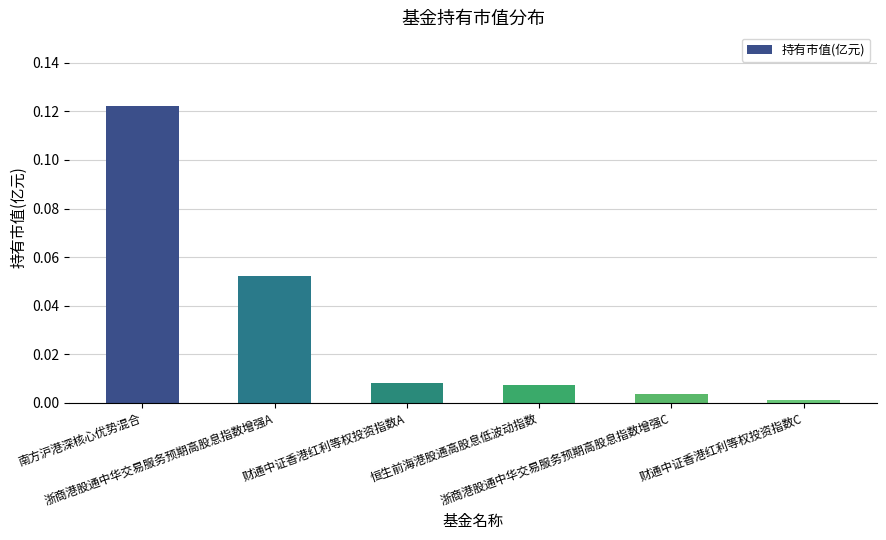

Is it true that the value at 财通中证香港红利等权投资指数C is 0.0?

True